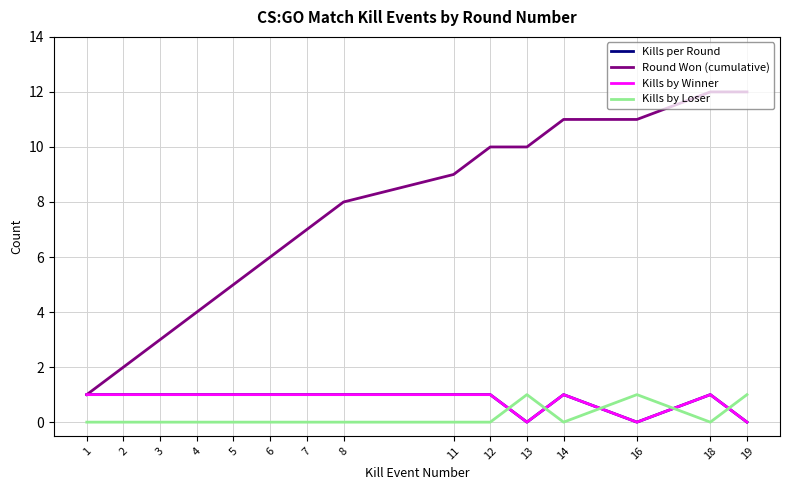

Is this an area chart (filled region under the line)?

No